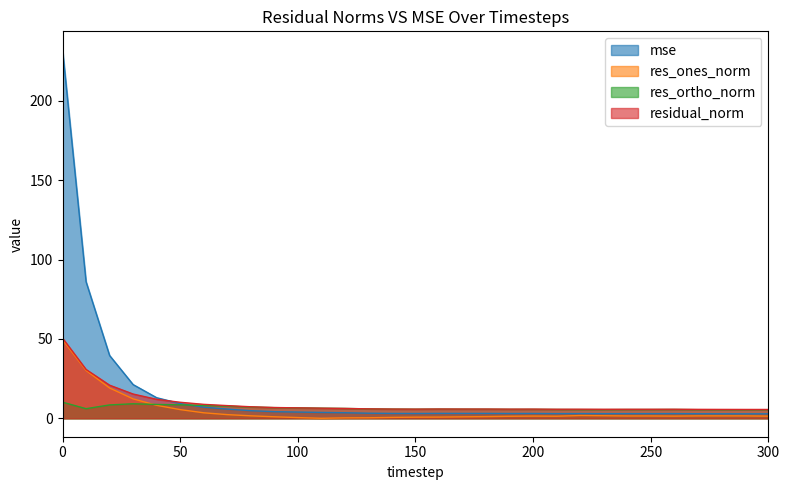

What is the maximum value shown in the chart?

232.2